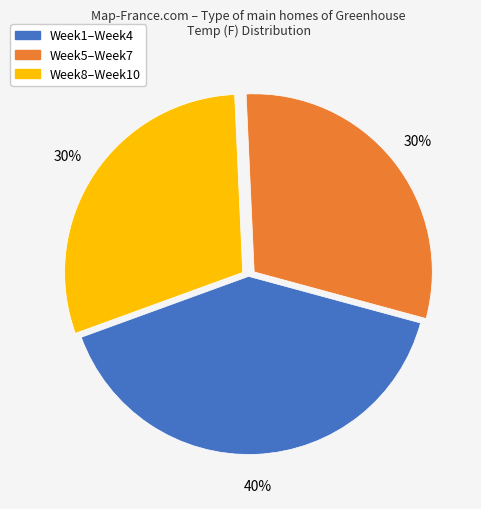

To the nearest percent, what is the average slice percentage?

33%